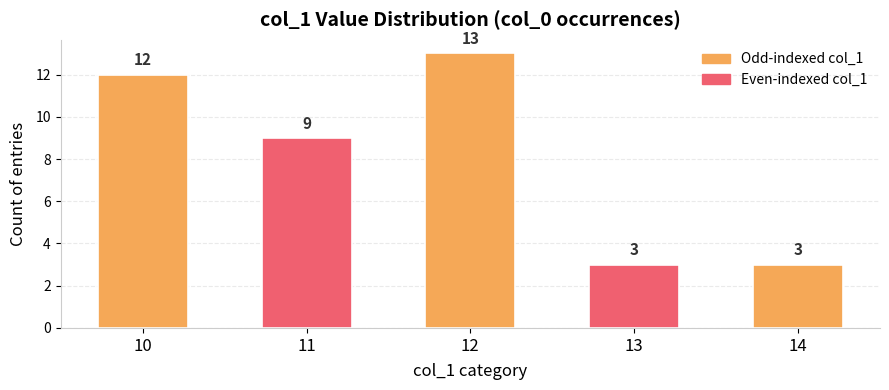

How many values are between 3 and 12?

4